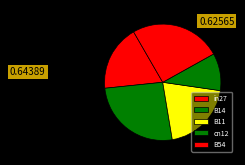

How much of the chart is everything except B11?

79.9%